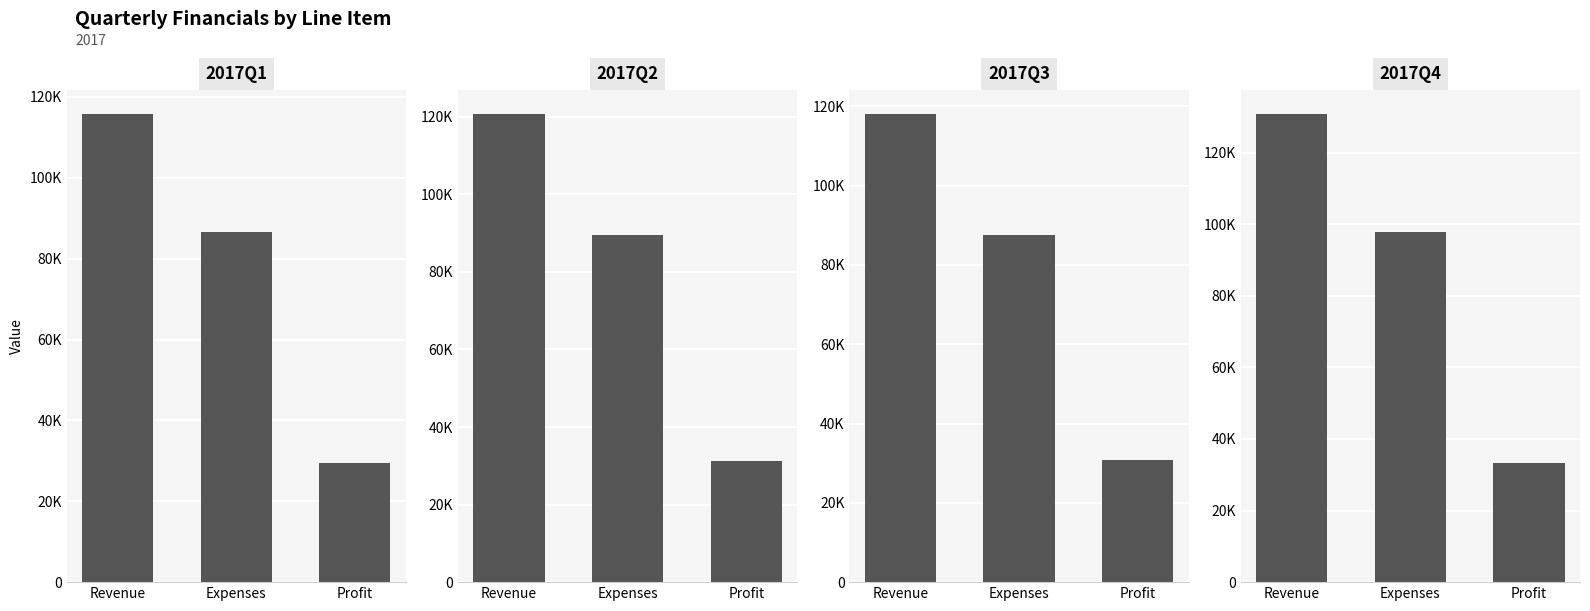

The 2017Q3 series shows 10315 at Profit. True or false?

False